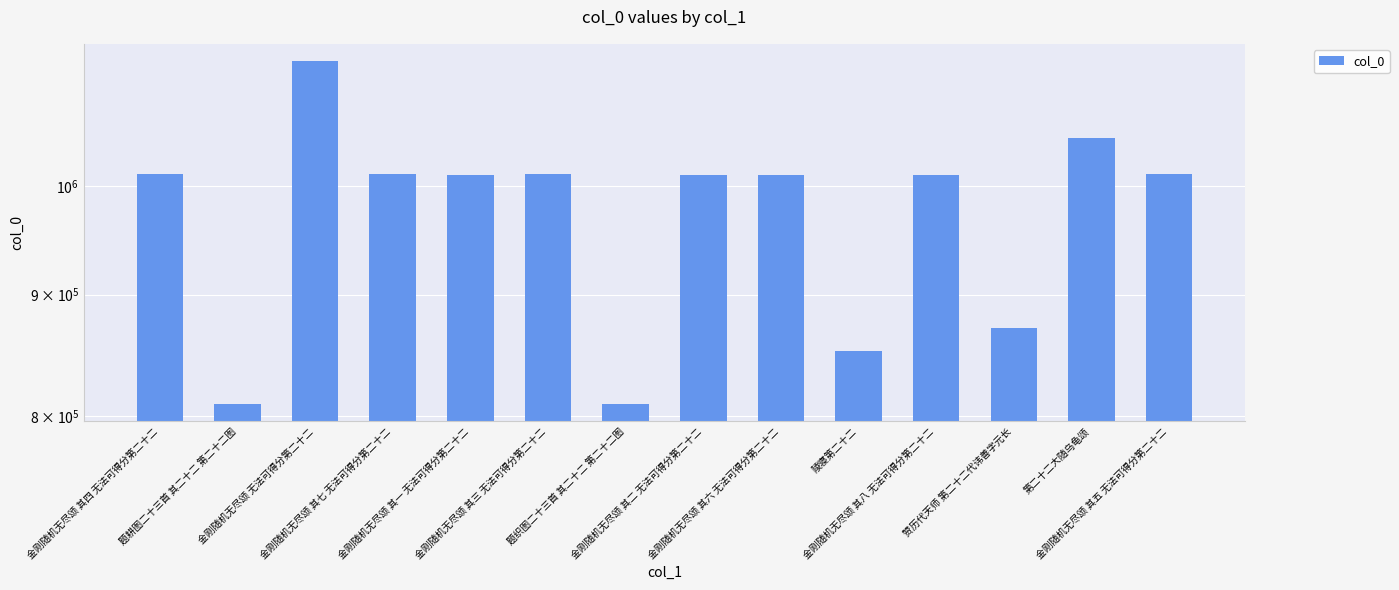

List the labels in order of value, smallest first.

题耕图二十三首 其二十二 第二十二图, 题织图二十三首 其二十二 第二十二图, 陵寝第二十二, 赞历代天师 第二十二代讳善字元长, 金刚随机无尽颂 其六 无法可得分第二十二, 金刚随机无尽颂 其一 无法可得分第二十二, 金刚随机无尽颂 其八 无法可得分第二十二, 金刚随机无尽颂 其二 无法可得分第二十二, 金刚随机无尽颂 其七 无法可得分第二十二, 金刚随机无尽颂 其五 无法可得分第二十二, 金刚随机无尽颂 其四 无法可得分第二十二, 金刚随机无尽颂 其三 无法可得分第二十二, 第二十二大随乌龟颂, 金刚随机无尽颂 无法可得分第二十二